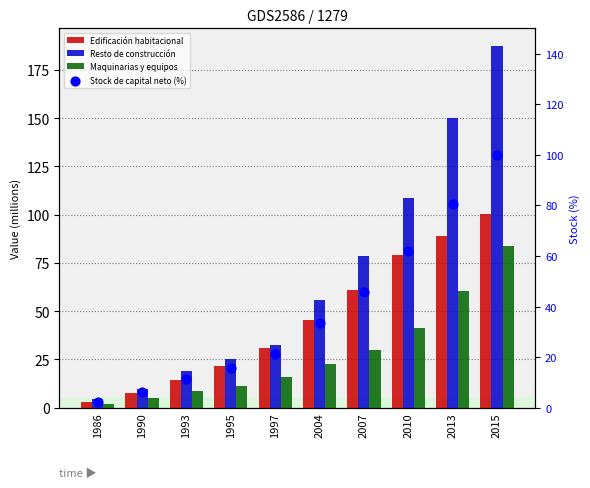

Which series has the largest total across all categories?

Resto de construcción